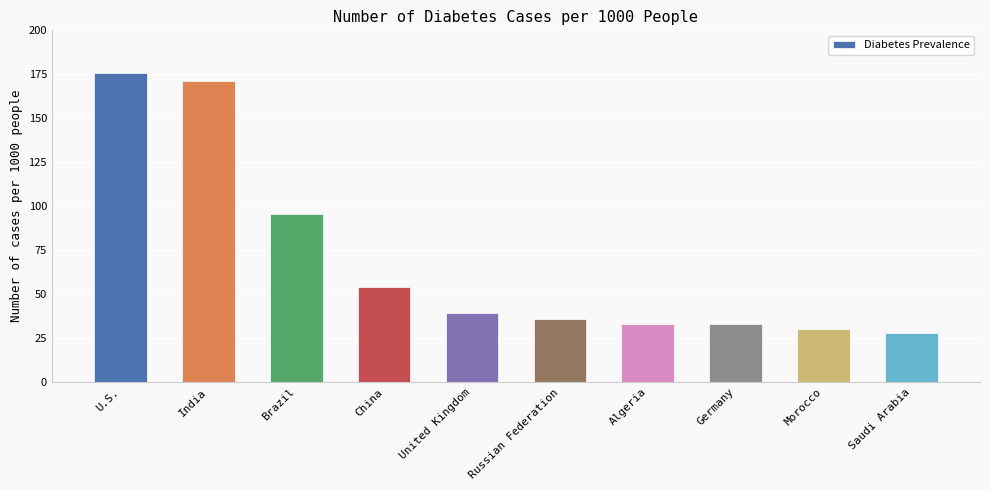

What is the change in value from India to Russian Federation?

-135.6